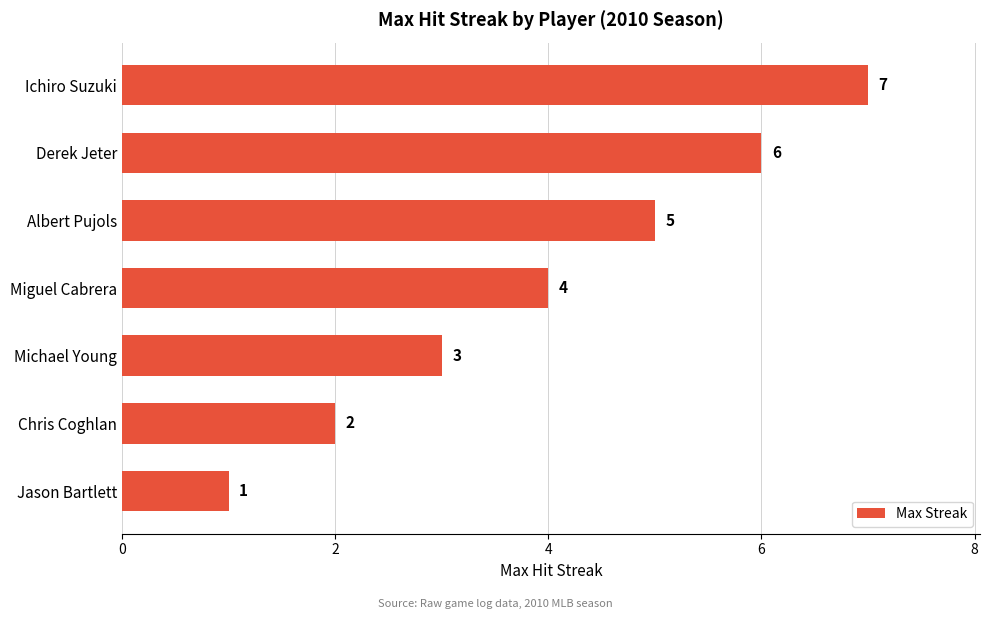

Is it true that the value at Michael Young is 4?

False